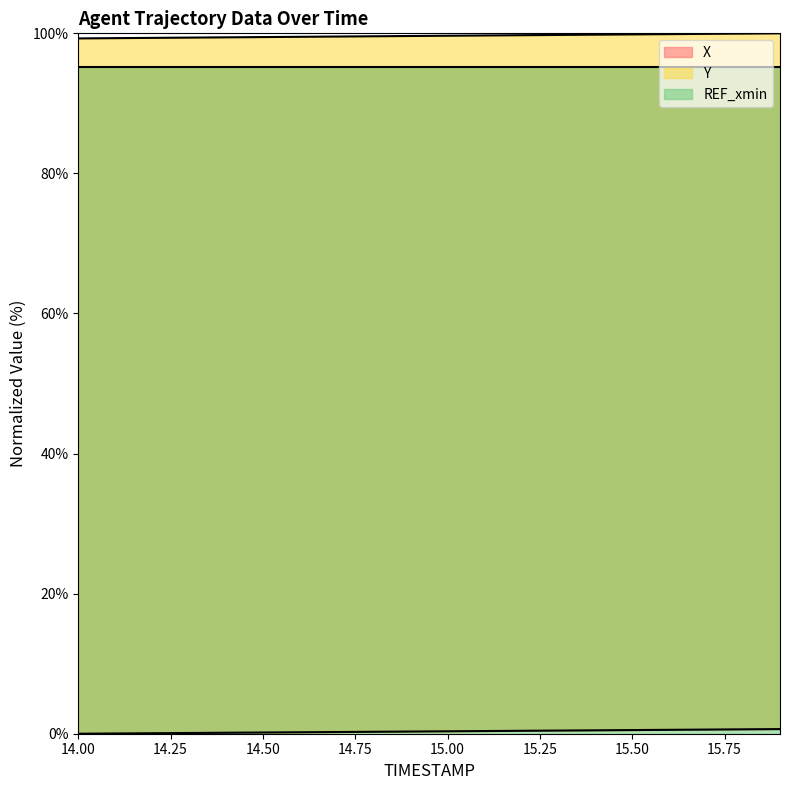

True or false: X has more than 2 interior local peaks.

False